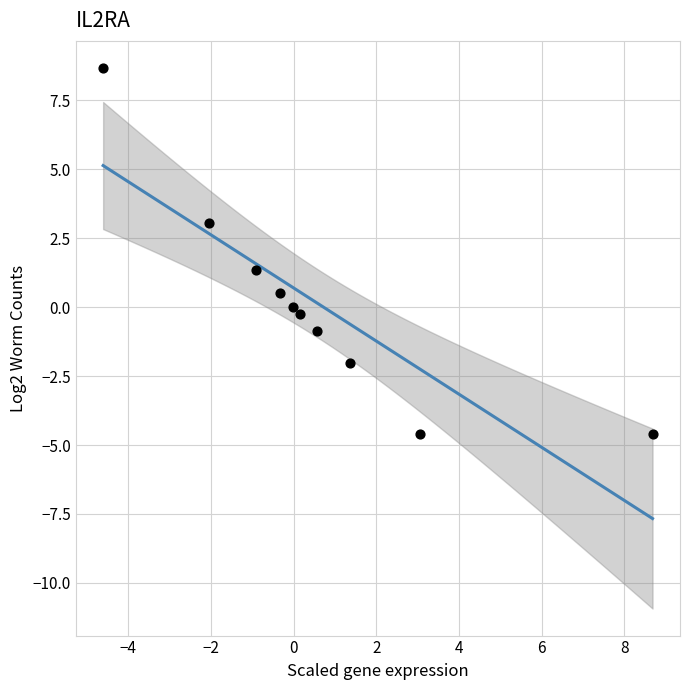

What is the range of X values (max minus min)?

13.3